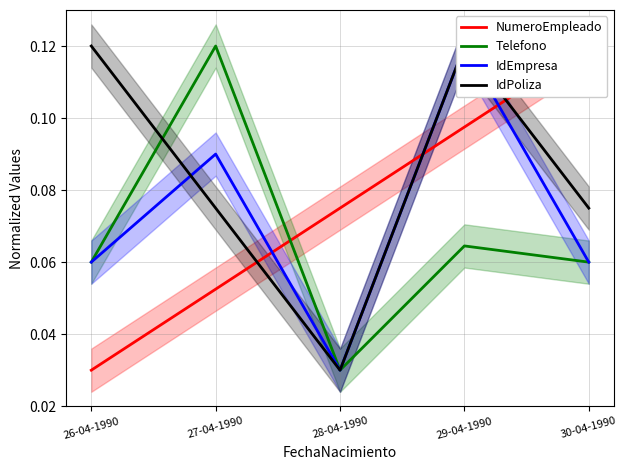

How many lines are shown in the chart?

4